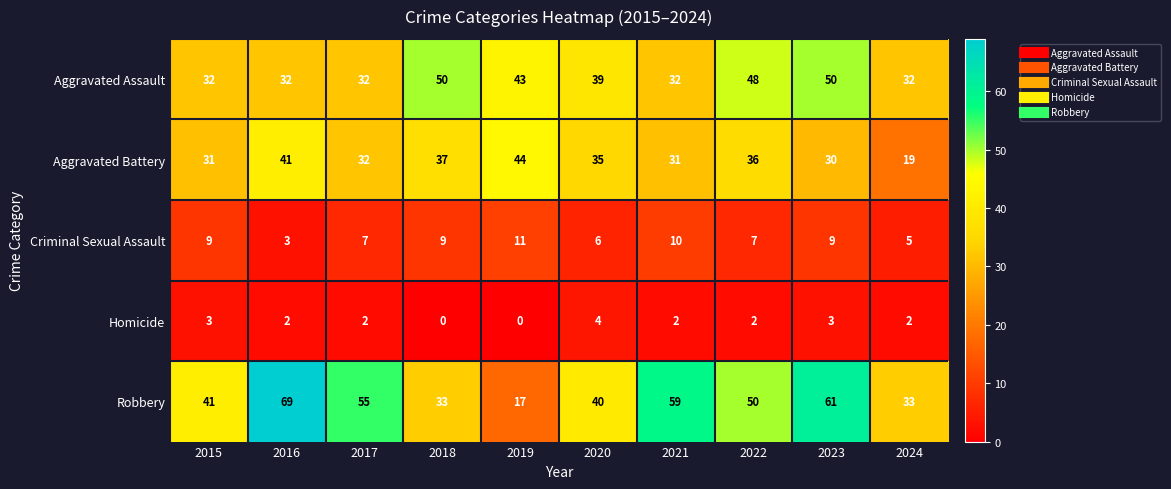

At which label does Homicide reach its peak?

2020